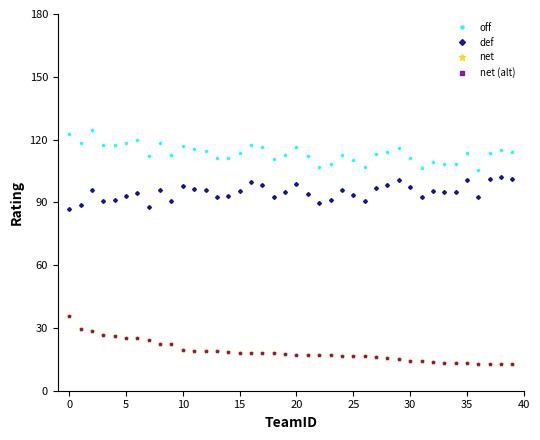

True or false: net (alt) and def cross at least once.

False